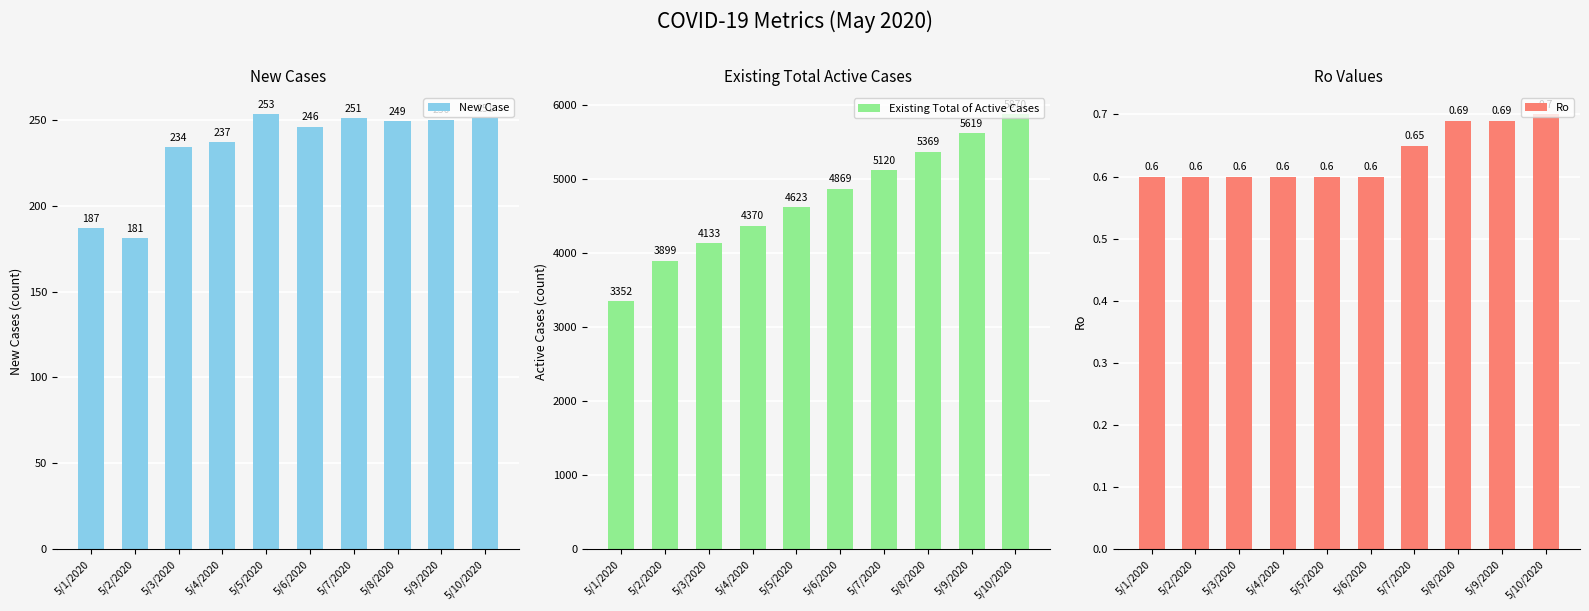

Rank the categories by Ro value from highest to lowest.

5/10/2020, 5/8/2020, 5/9/2020, 5/7/2020, 5/1/2020, 5/2/2020, 5/3/2020, 5/4/2020, 5/5/2020, 5/6/2020